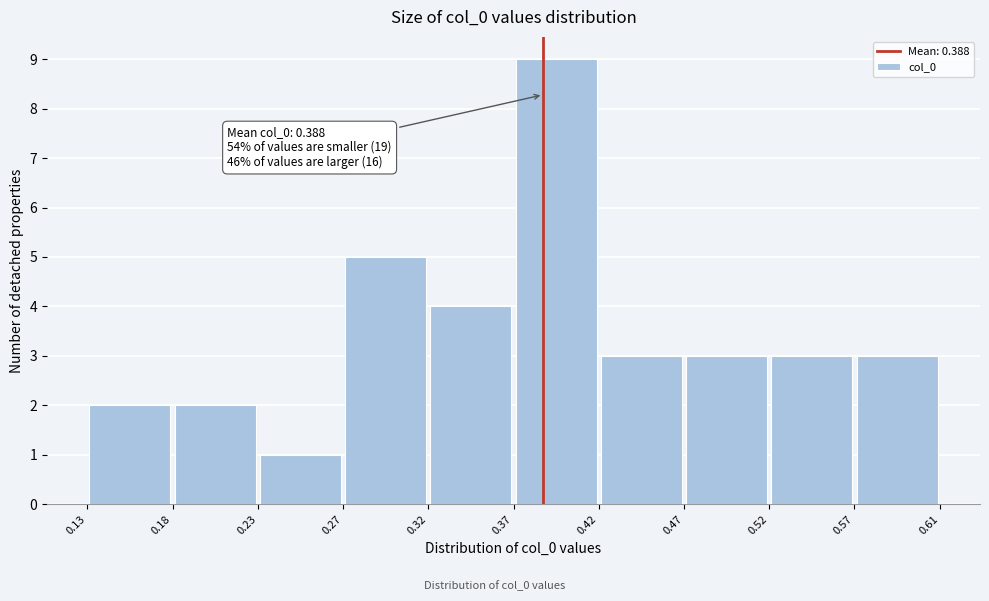

Over which range of the x-axis is the bar tallest?

0.37 to 0.42